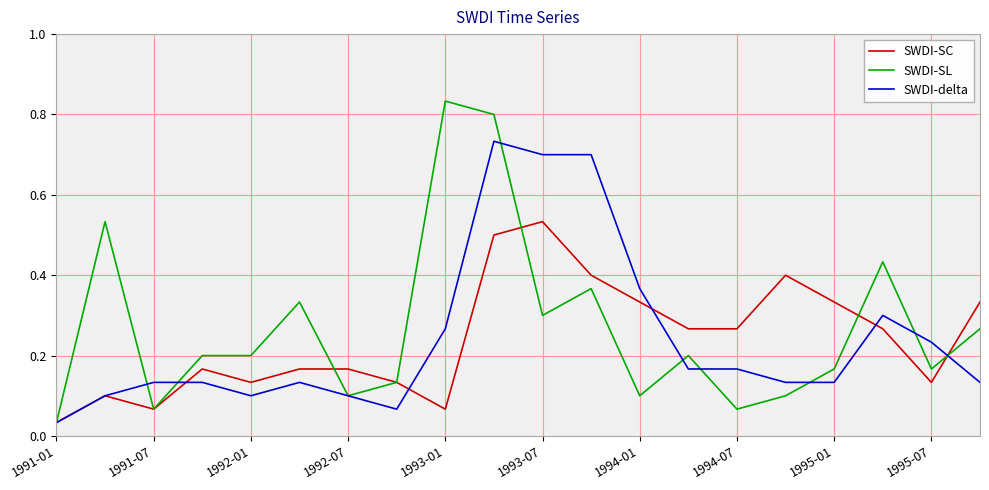

Does the chart display data point markers on the line(s)?

No